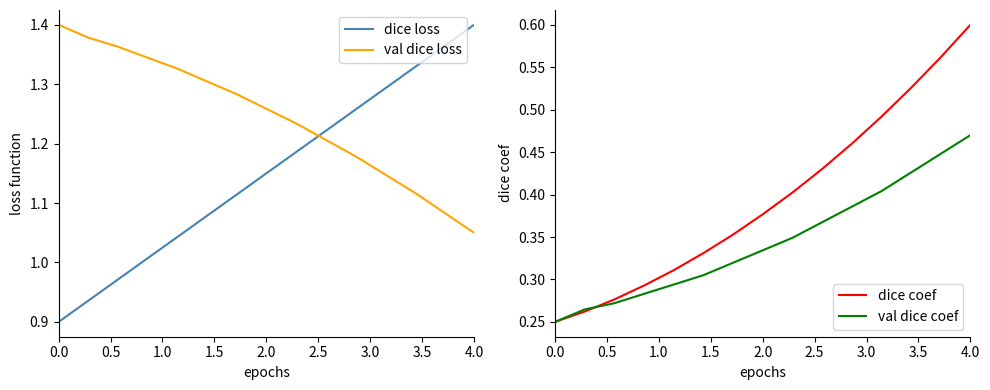

How many intersections are there between val dice loss and dice loss?

1